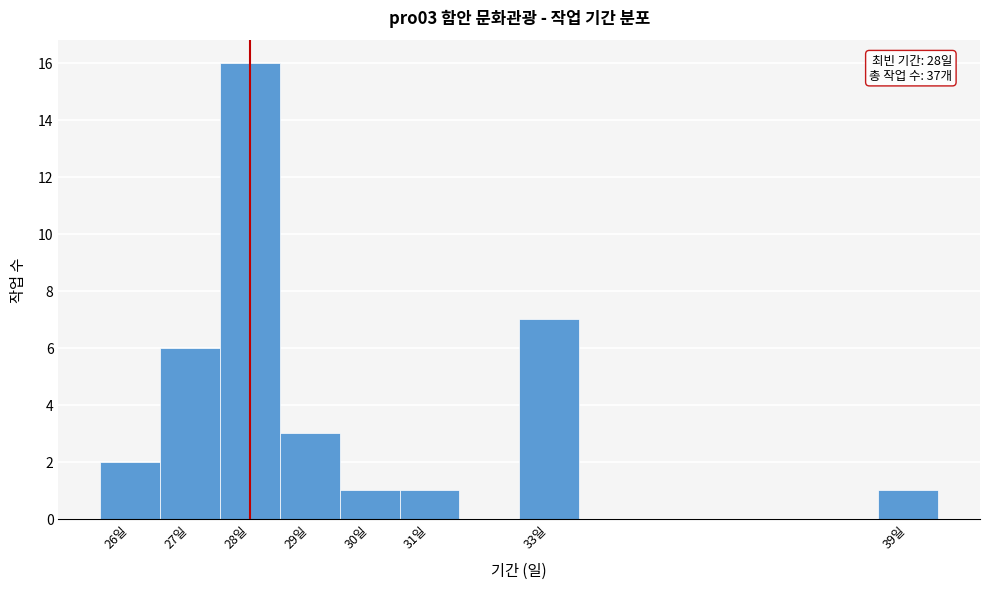

Which range on the x-axis has the tallest bar?

27.5 to 28.5